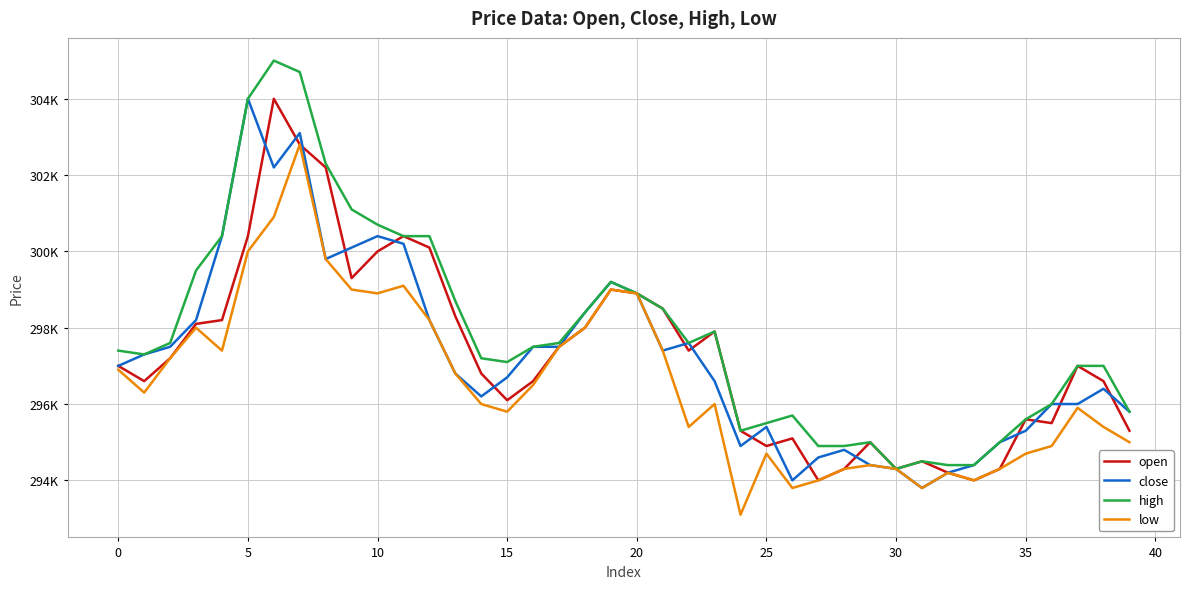

True or false: open has more than 1 interior local peaks.

True